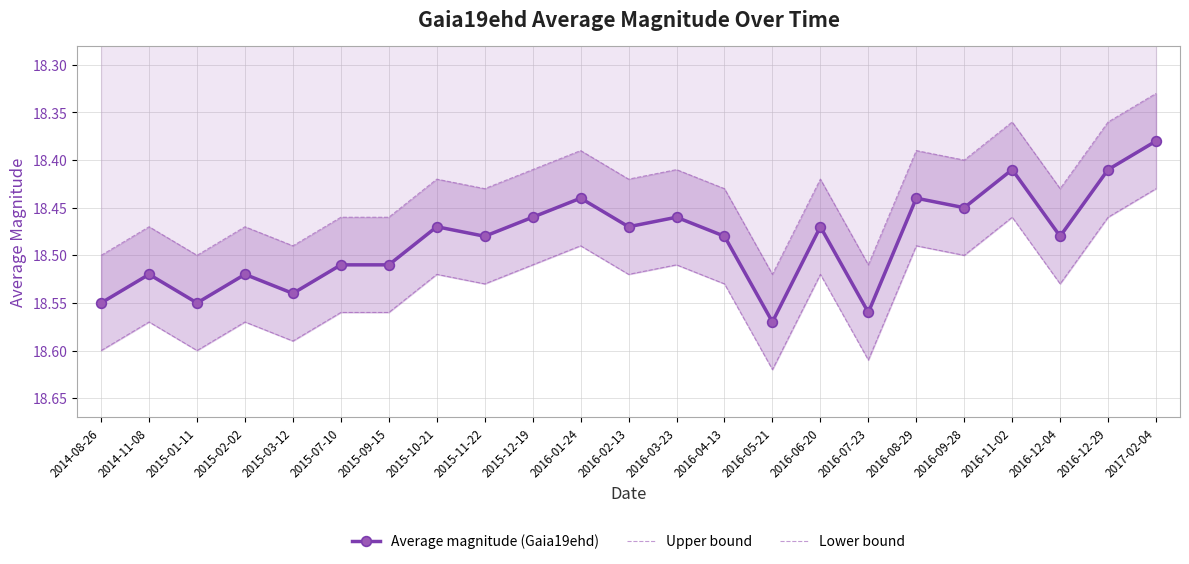

What is the difference between the highest and lowest values at 2016-06-20?

0.1